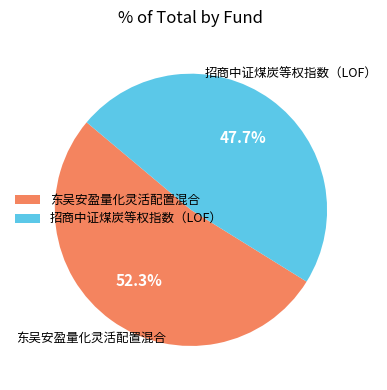

To the nearest percent, what is the average slice percentage?

50%